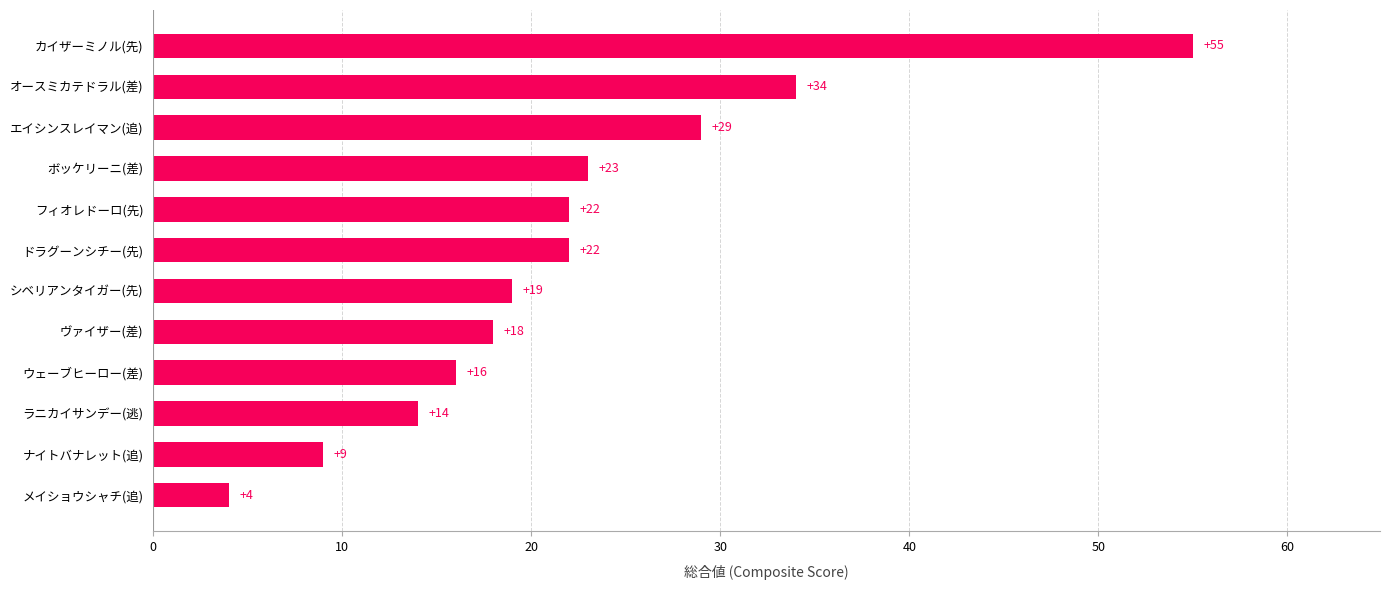

What is the difference between the maximum and minimum values?

51